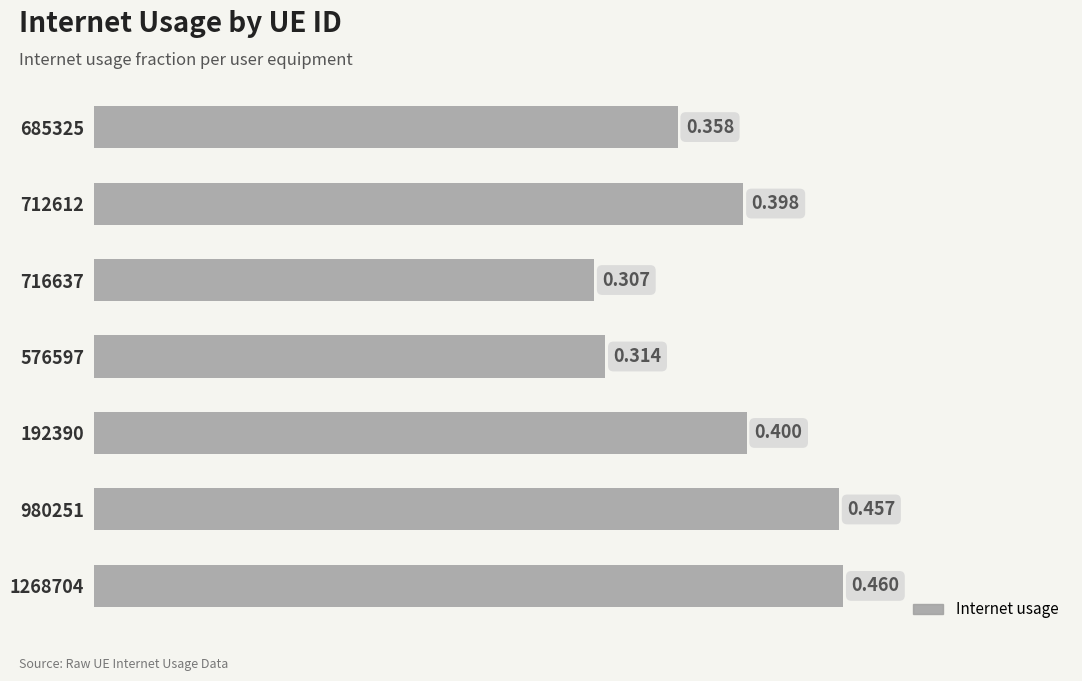

How many values are between 0 and 1?

7